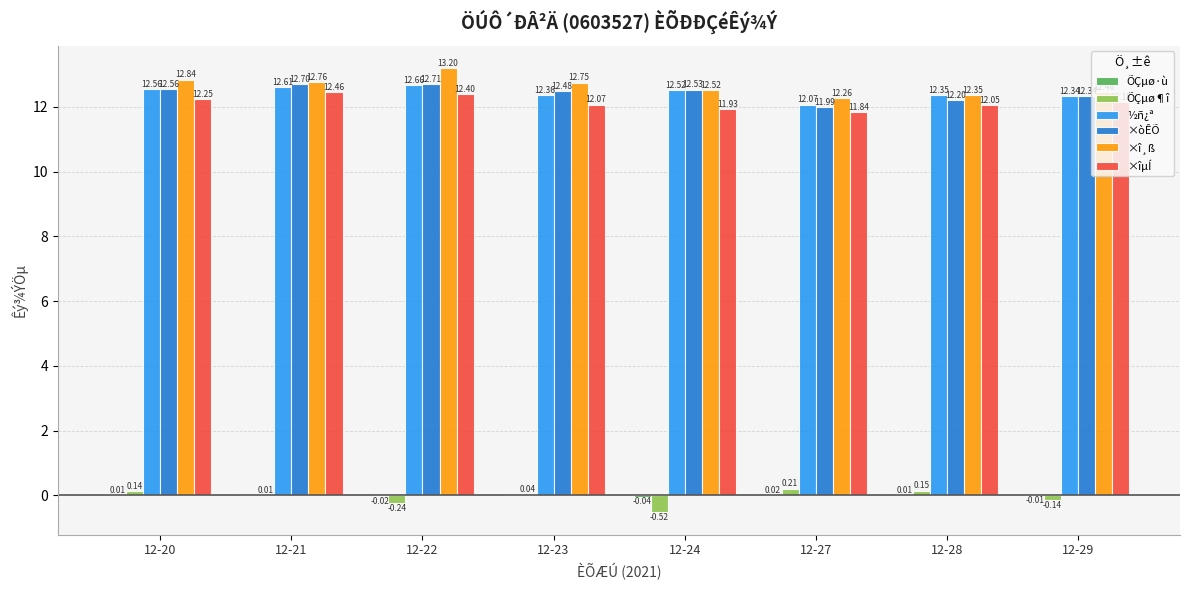

What is the sum of all ½ñ¿ª values?

99.5